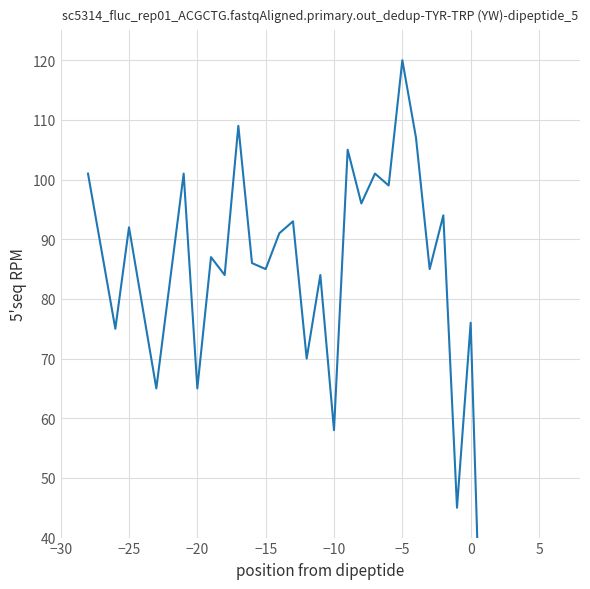

Reading right to left, transcribe all the data shown in this chart.

1	1	1	76	45	94	85	107	120	99	101	96	105	58	84	70	93	91	85	86	109	84	87	65	101	65	92	75	101